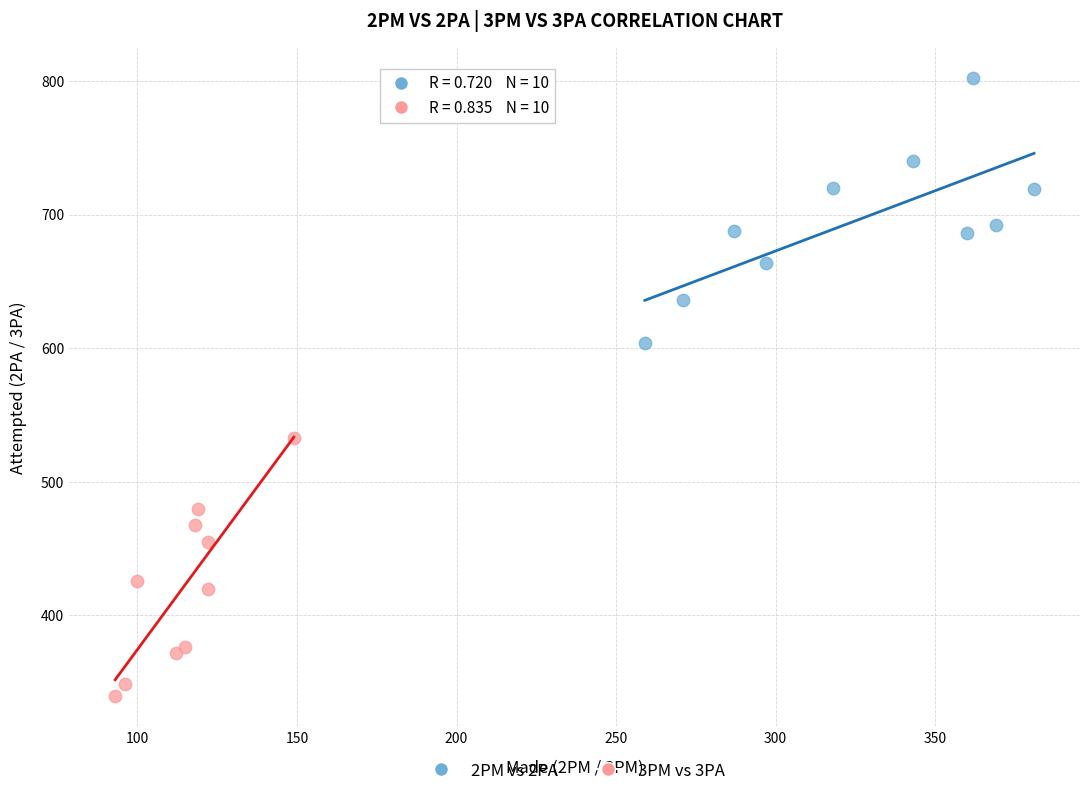

Which series reaches the maximum Y coordinate?

2PM vs 2PA